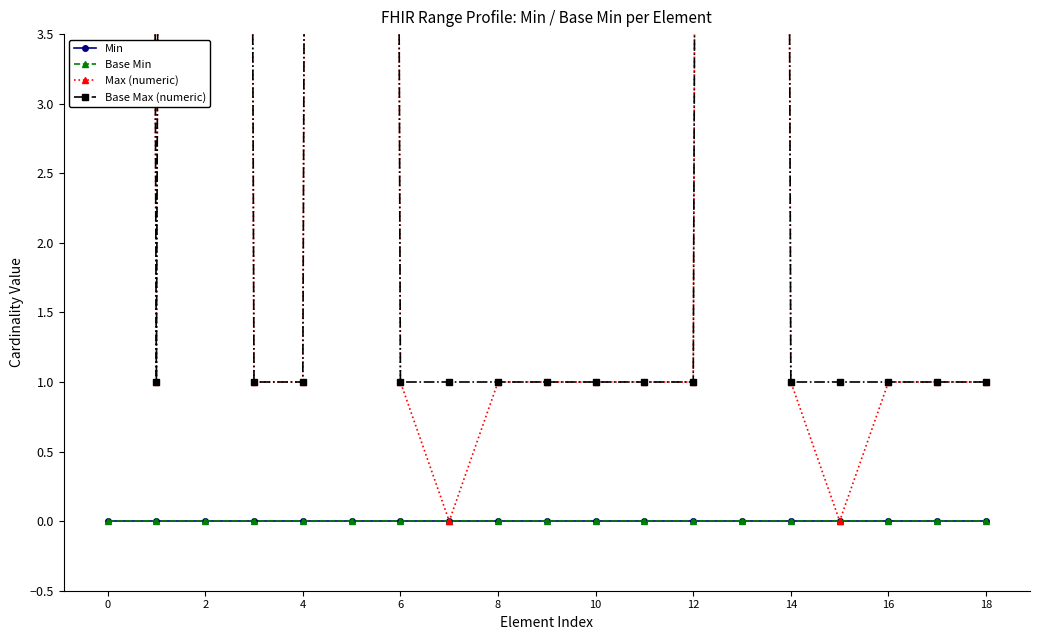

What are all the series names shown in the legend?

Min, Base Min, Max (numeric), Base Max (numeric)